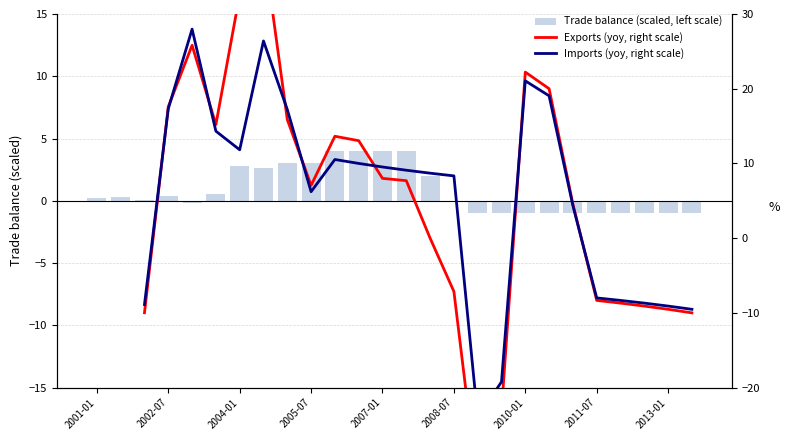

What is the minimum value shown in the chart?

-33.3